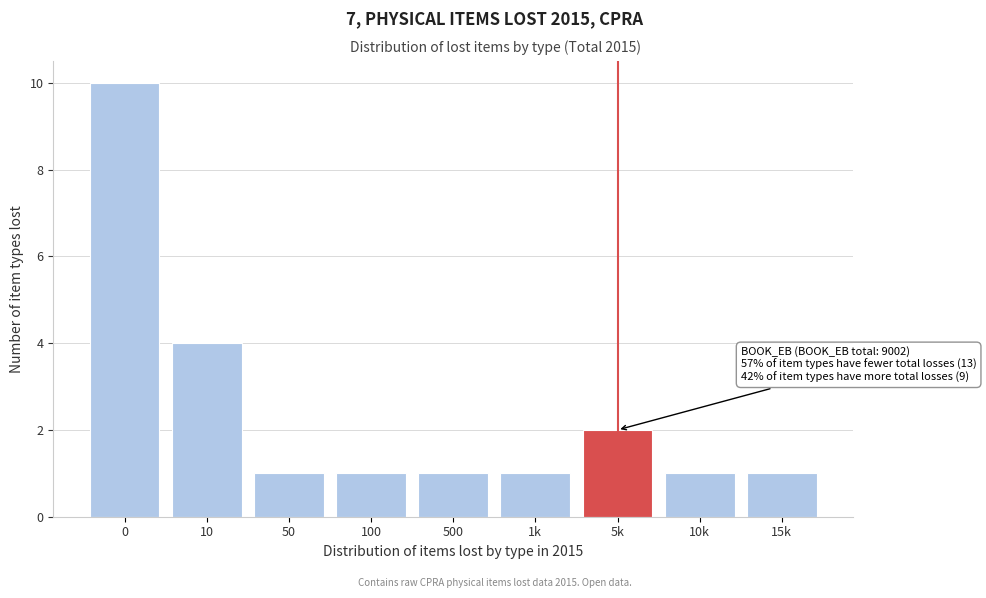

Reading right to left, transcribe all the data shown in this chart.

1	1	2	1	1	1	1	4	10